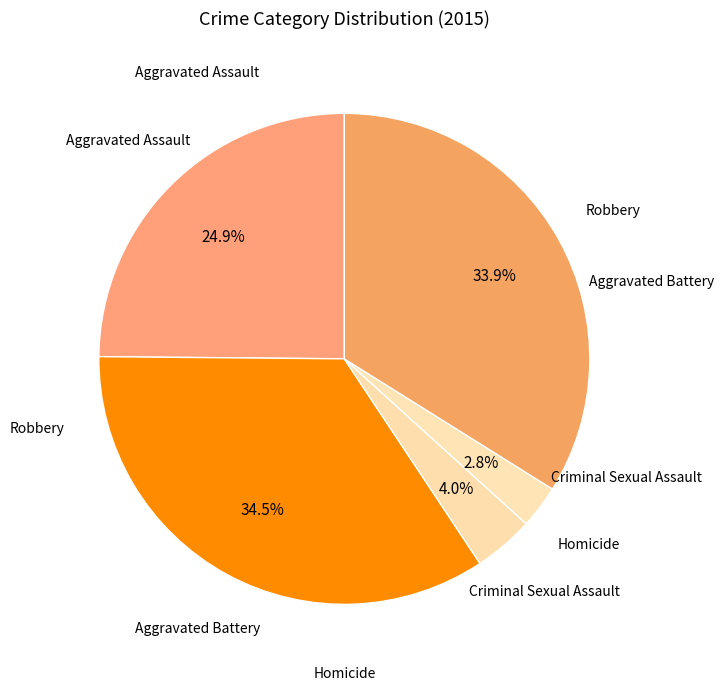

How many slices are in this pie chart?

5